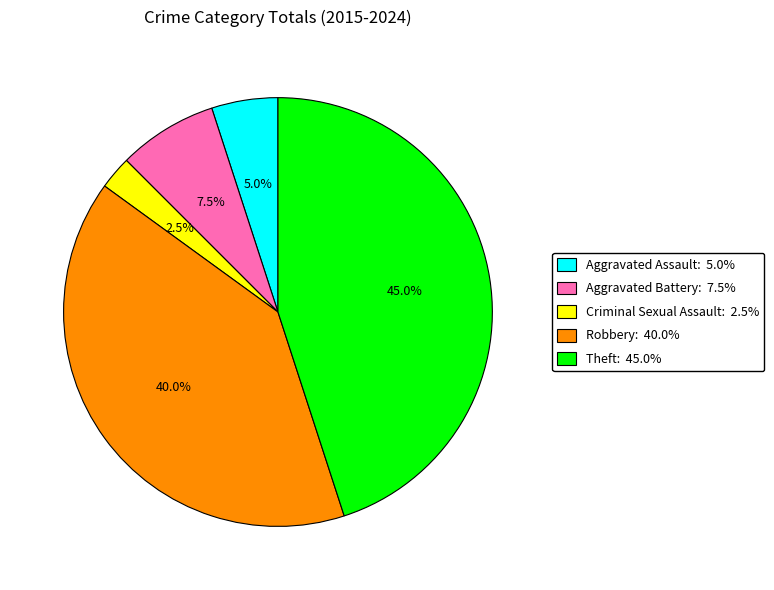

Between Theft and Criminal Sexual Assault, which is larger?

Theft